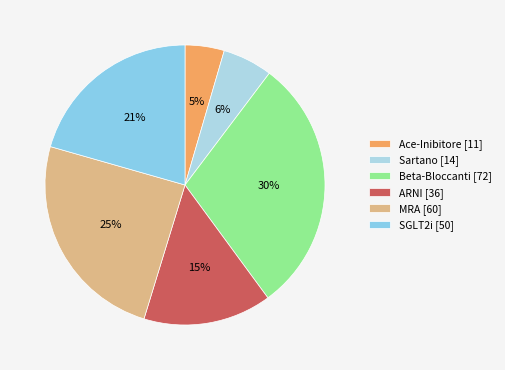

Rank the categories by value from lowest to highest.

Ace-Inibitore, Sartano, ARNI, SGLT2i, MRA, Beta-Bloccanti